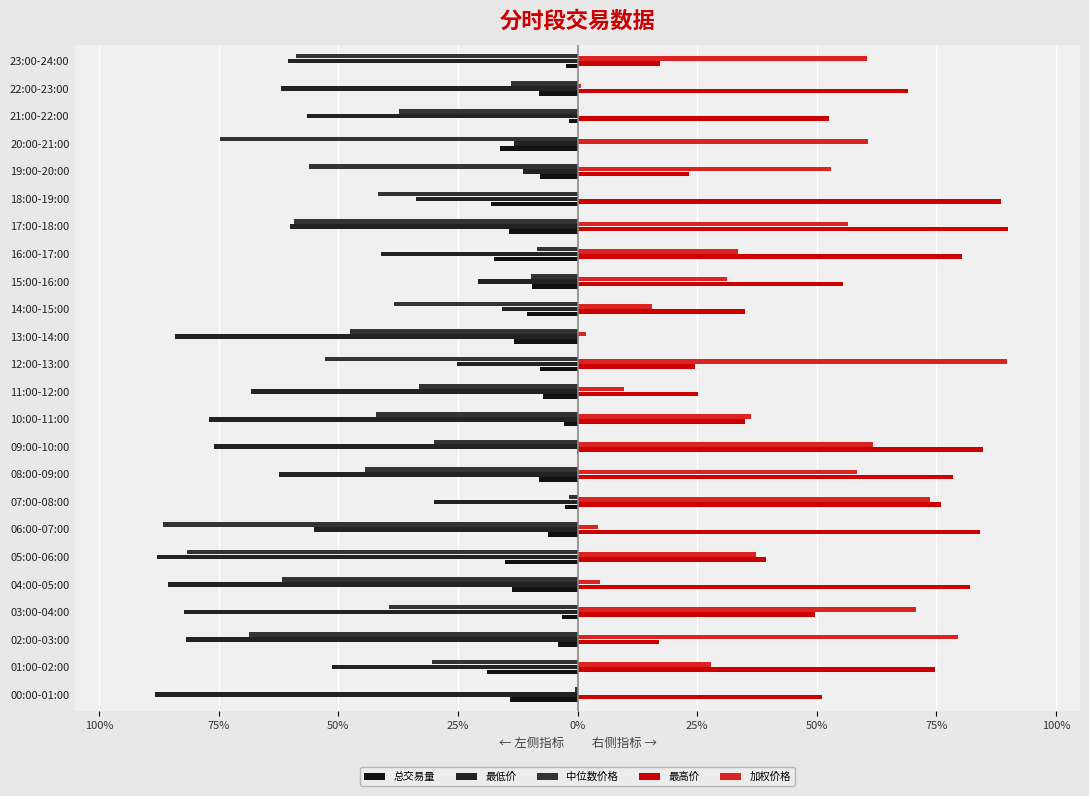

What is the maximum value for 最高价?

0.9